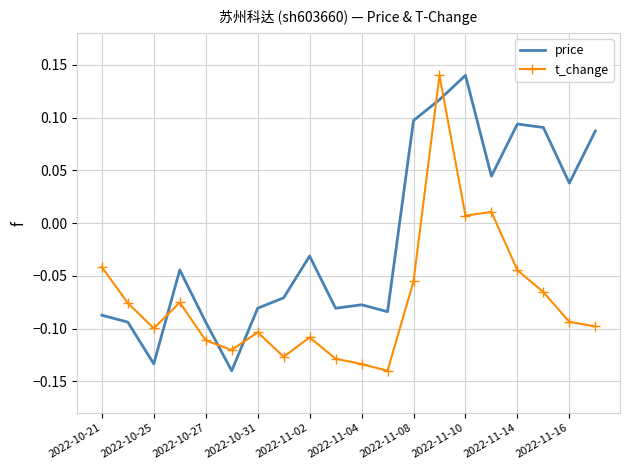

How many times do t_change and price cross each other?

5